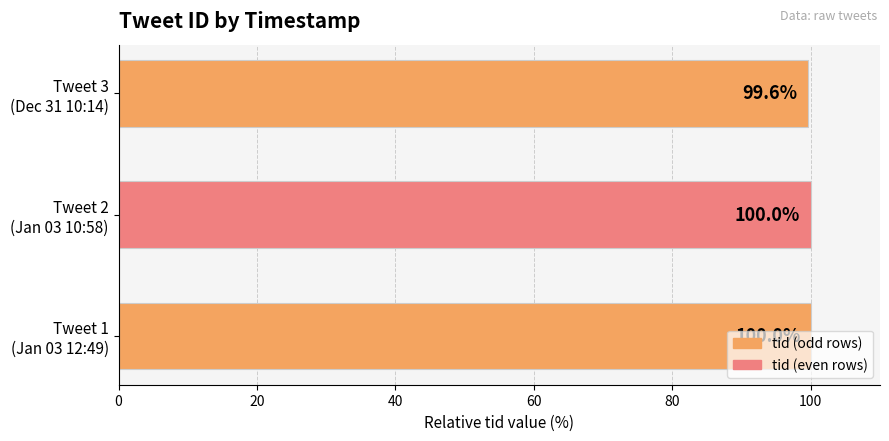

What is the greatest value displayed?

100.0